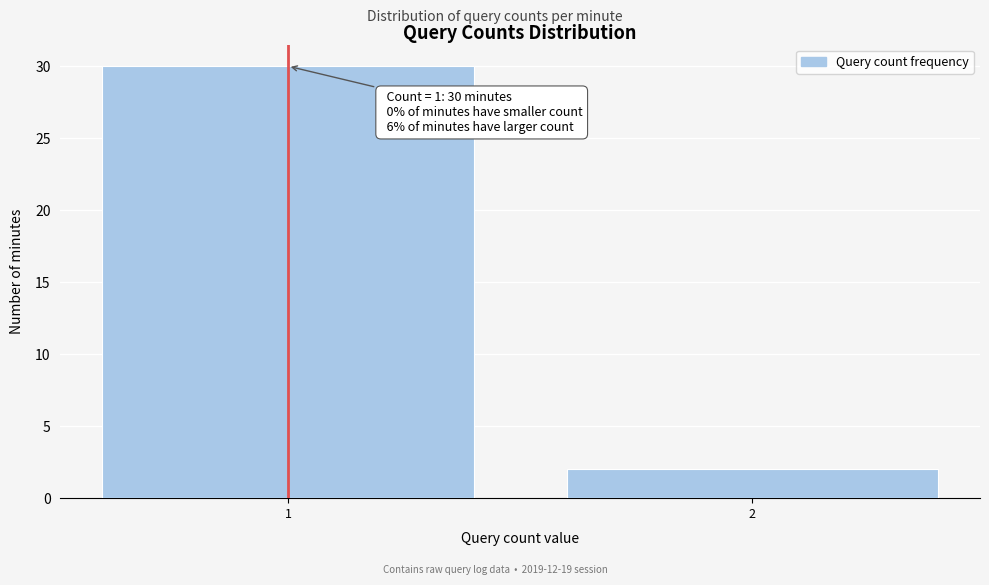

Reading left to right, transcribe all the data shown in this chart.

1=30	2=2